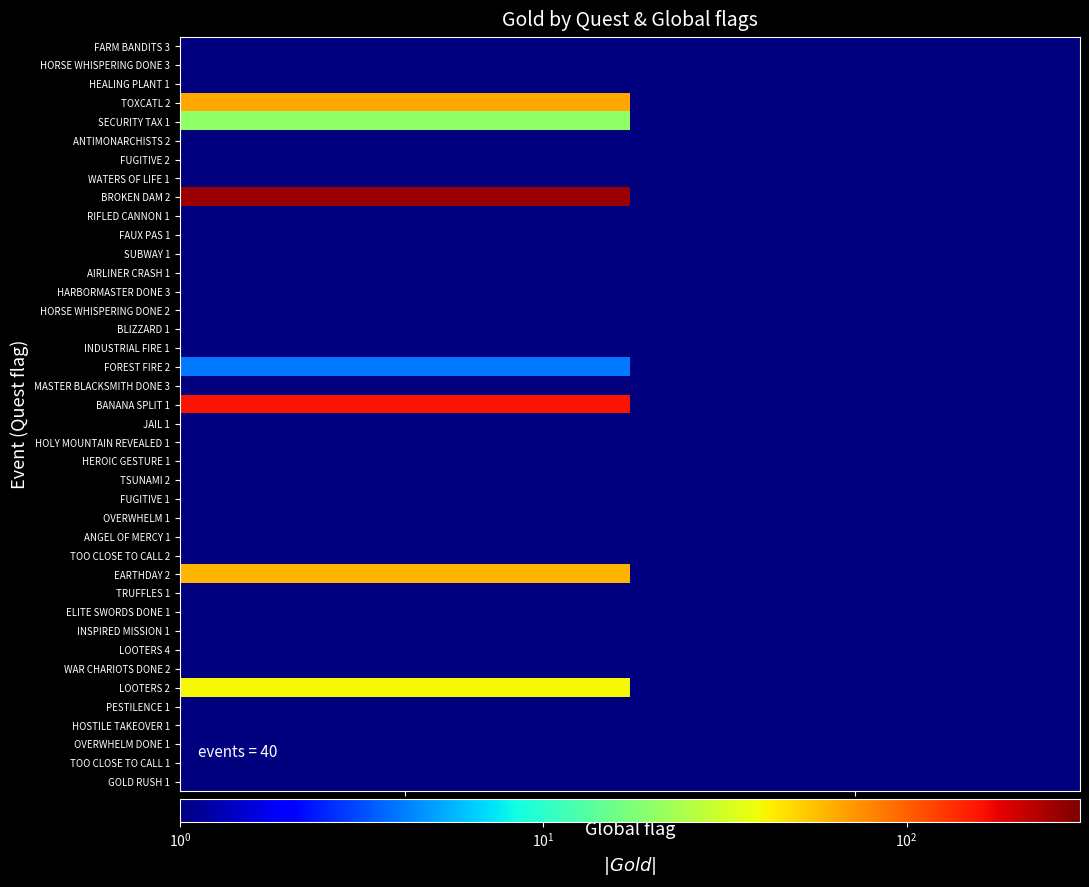

What is the maximum value shown in the chart?

260